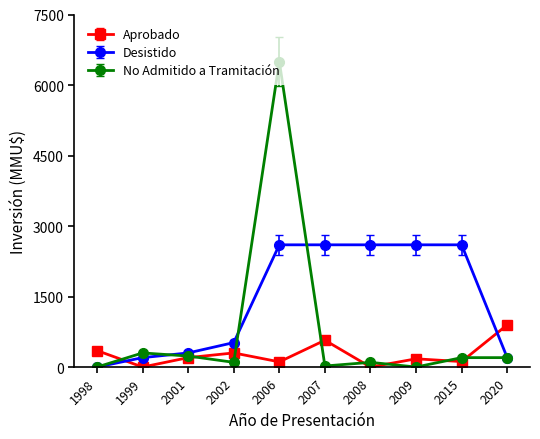

The value of No Admitido a Tramitación at 1998 is 2375. True or false?

False